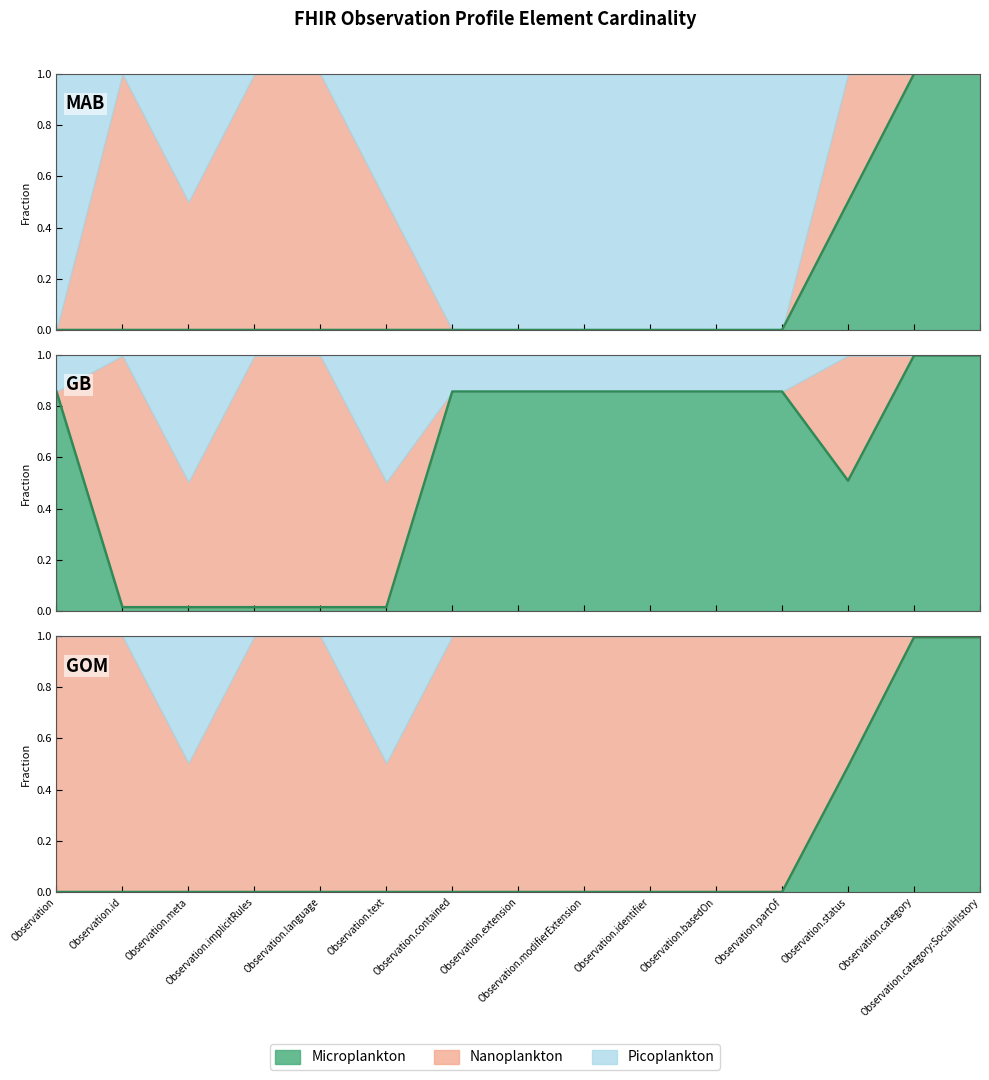

True or false: the data shows -0.3 at Observation.basedOn.

False